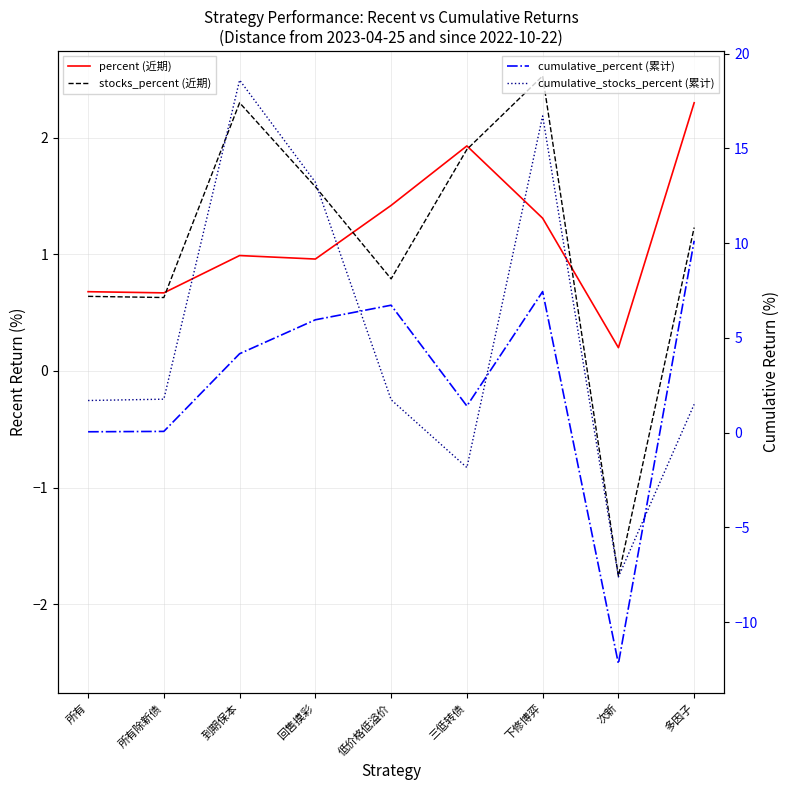

At which category is the sum across all series the highest?

下修博弈